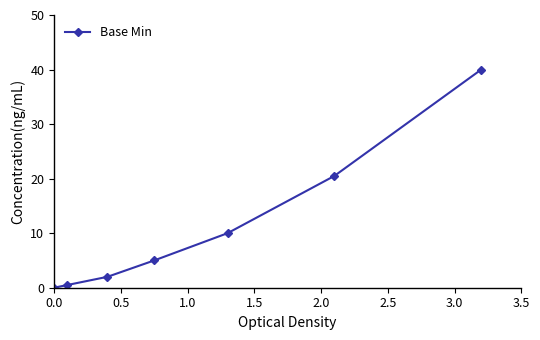

What is the value of the 6th point from the left?

20.5